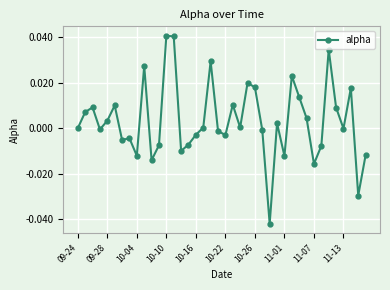

True or false: the data has more than 2 interior local peaks.

True